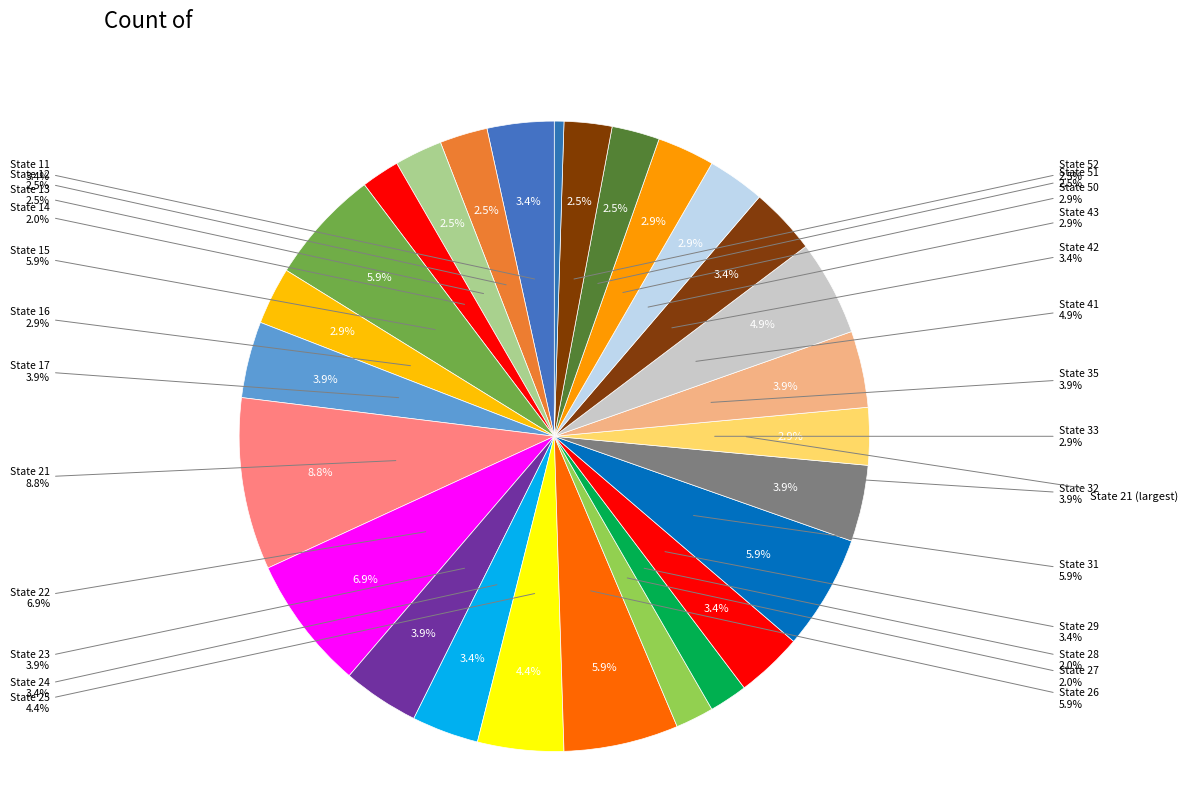

What percentage is NOT represented by 12?

97.5%